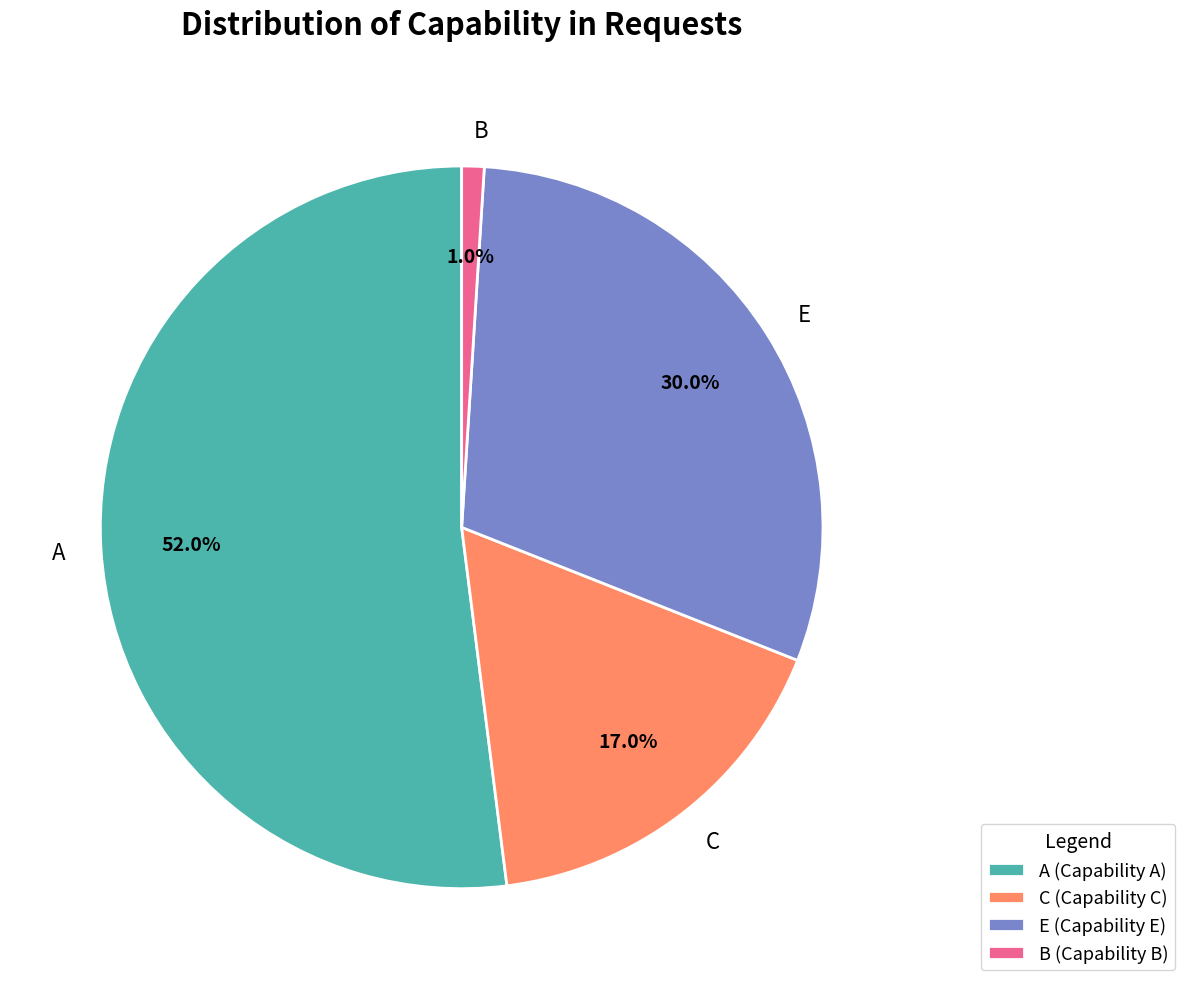

Which slice is the smallest?

B